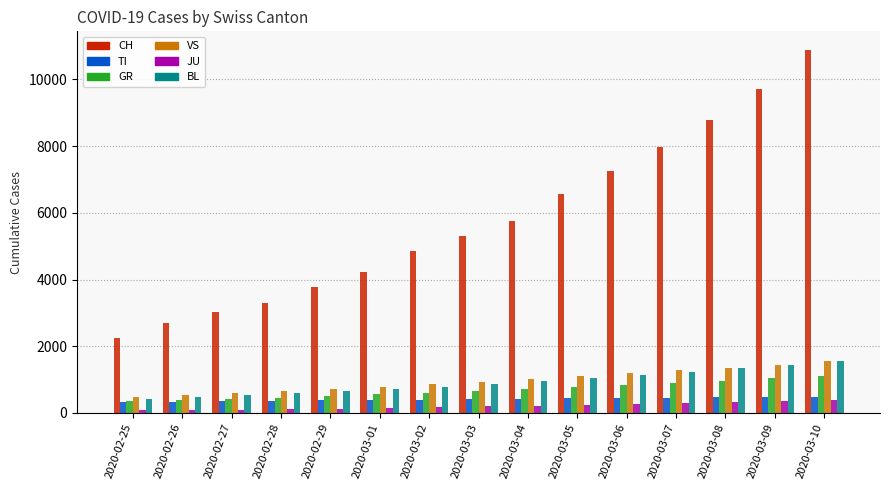

Is the value of BL at 2020-02-26 greater than the value of CH at 2020-03-04?

No